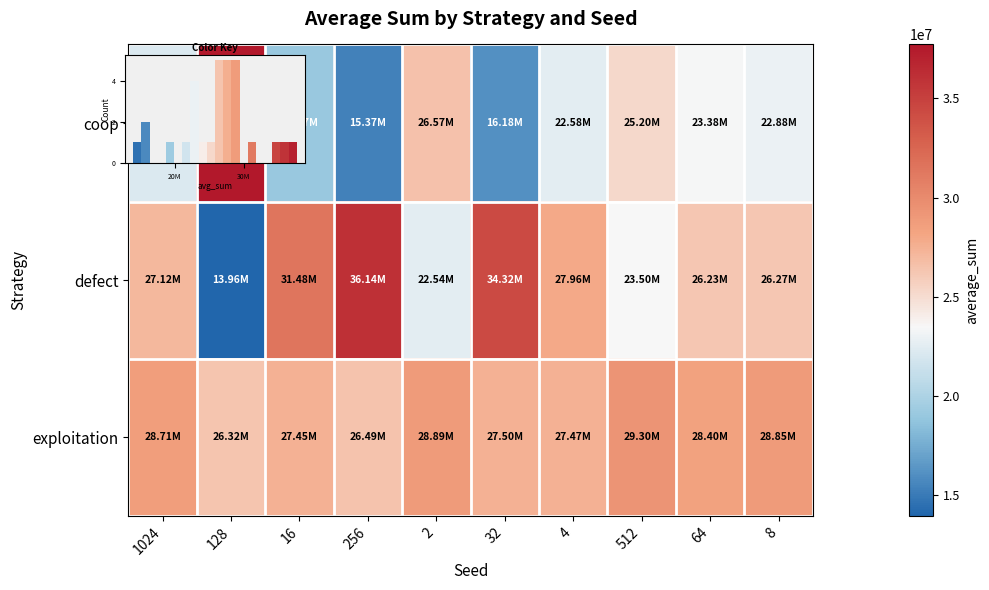

How many data points in coop are above 22877226?

4